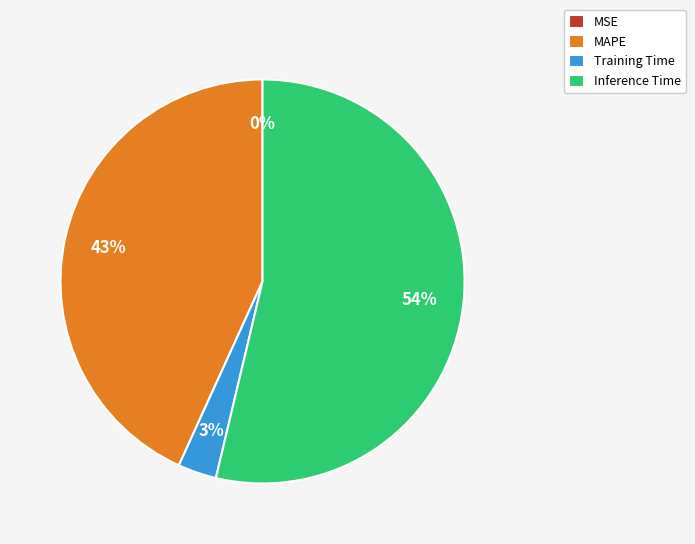

To the nearest percent, what is the average slice percentage?

25%